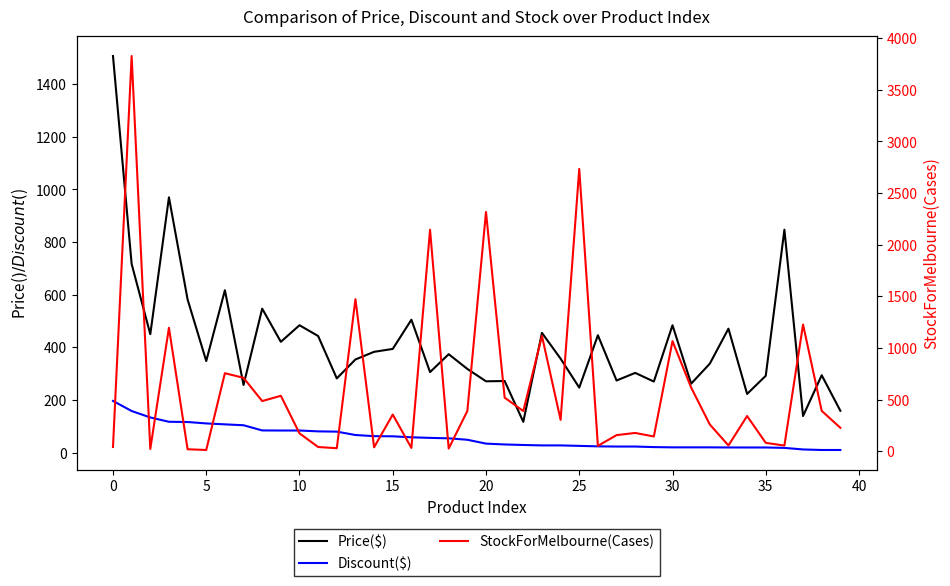

At 34, list the series in order from smallest to largest.

Discount($), Price($), StockForMelbourne(Cases)